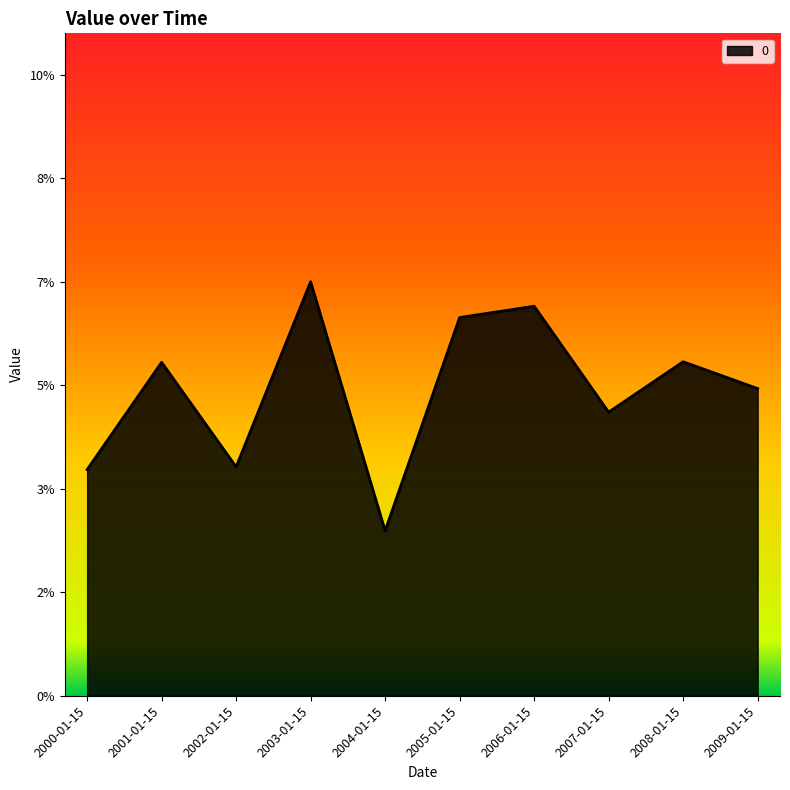

List the labels in order of value, largest first.

2003-01-15, 2006-01-15, 2005-01-15, 2008-01-15, 2001-01-15, 2009-01-15, 2007-01-15, 2002-01-15, 2000-01-15, 2004-01-15